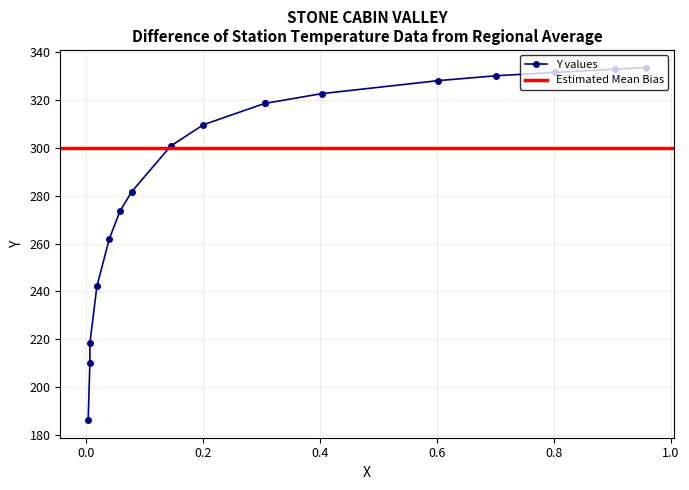

What is the label of the 9th point from the left?

0.201